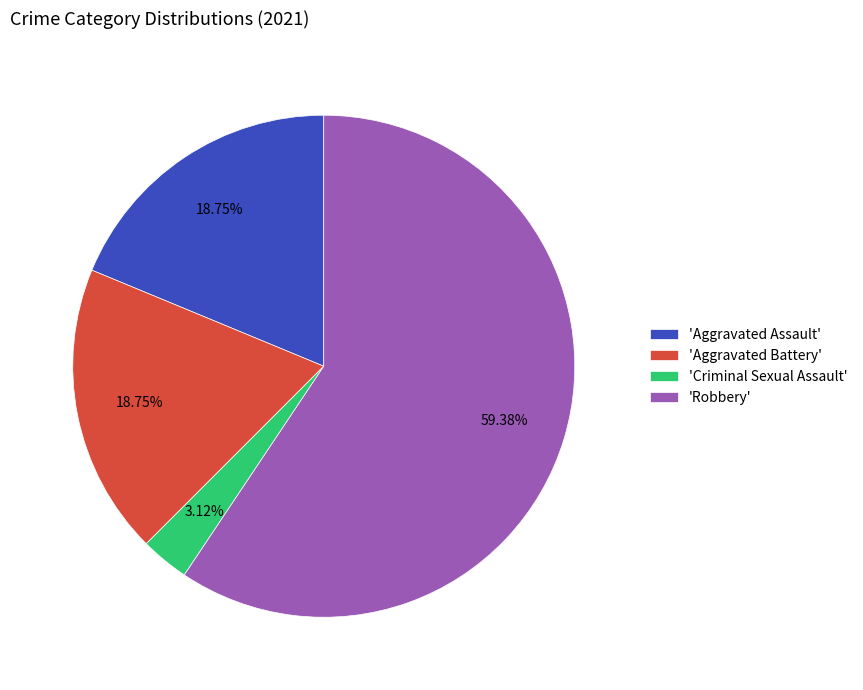

What is the ratio of the value at 'Aggravated Battery' to the value at 'Criminal Sexual Assault'?

6.0